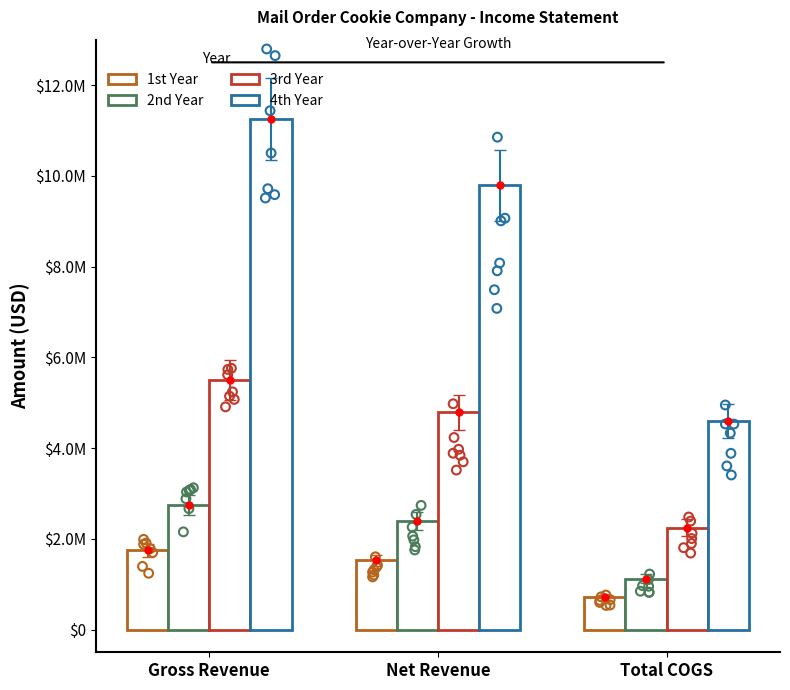

What are all the series names shown in the legend?

1st Year, 2nd Year, 3rd Year, 4th Year